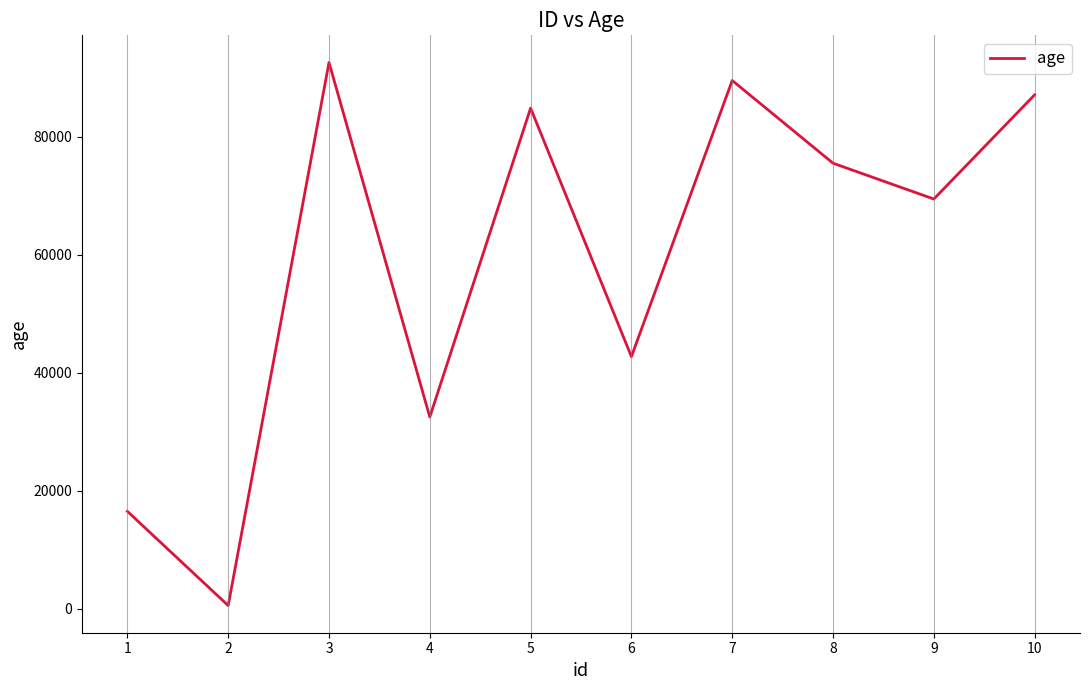

Reading left to right, what are all the values shown in this chart?

16526	552	92630	32518	84891	42754	89576	75555	69478	87146